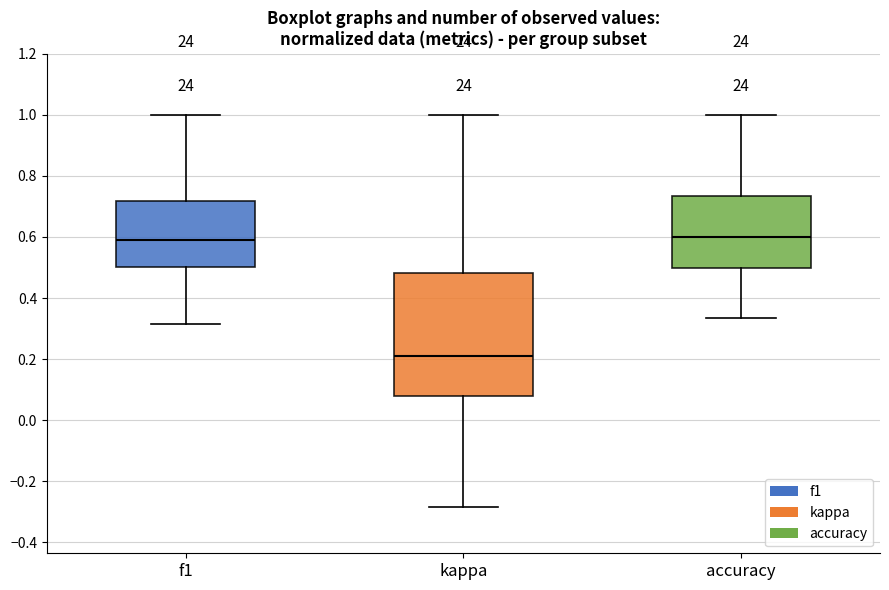

Reading left to right, read every box against the y-axis: the position of its median line, the range the box covers, and the ends of its whiskers. The values are not printed on the chart, so give them approximately, as read against the axis.

f1: median 0.60, box 0.50 to 0.72, whiskers 0.32 to 1.00
kappa: median 0.20, box 0.08 to 0.48, whiskers -0.28 to 1.00
accuracy: median 0.60, box 0.50 to 0.74, whiskers 0.34 to 1.00